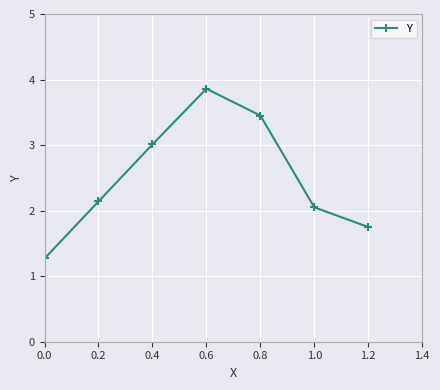

What is the greatest value displayed?

3.9